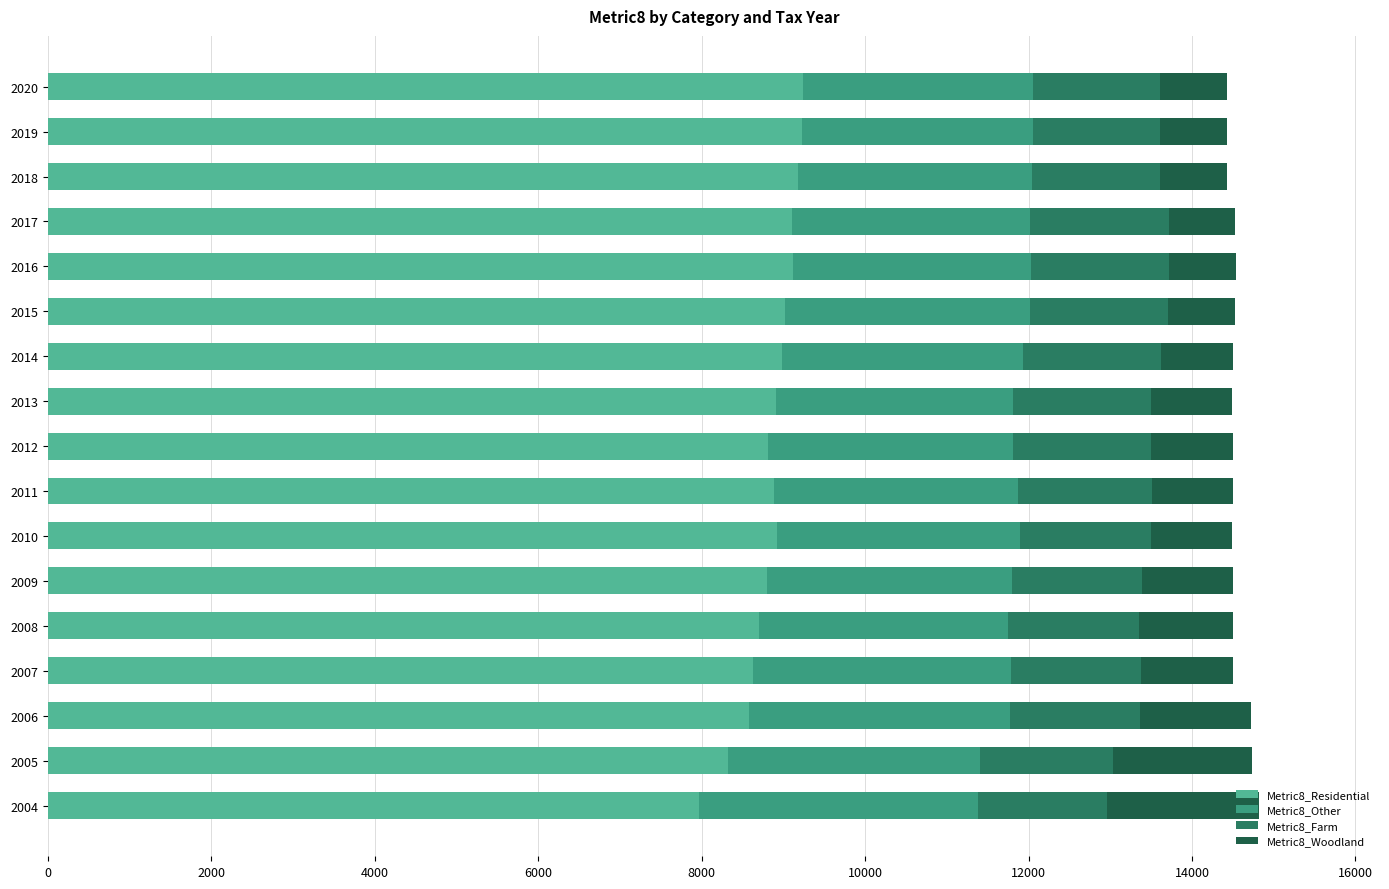

At which label does Metric8_Residential reach its minimum?

2004